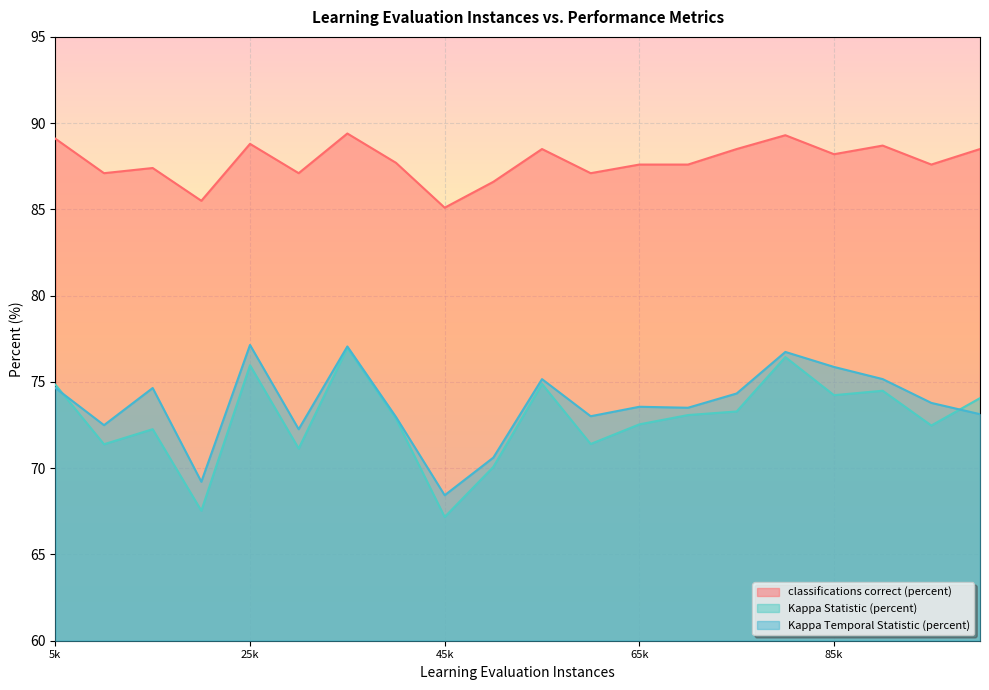

How many data points in classifications correct (percent) are above 87?

17